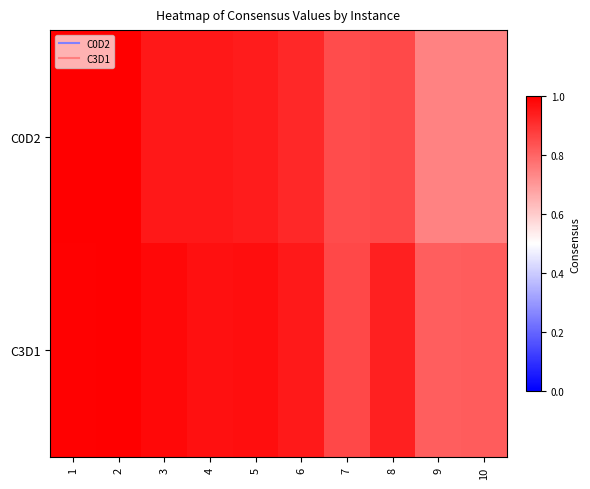

At which category does the chart reach its minimum across all series?

9